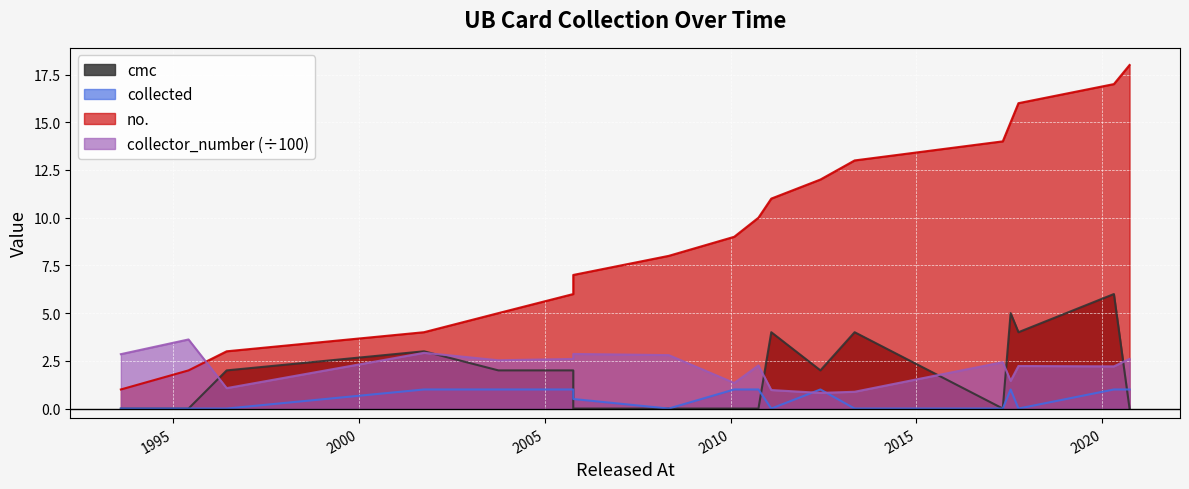

What are all the series names shown in the legend?

cmc, collected, collector_number, no.